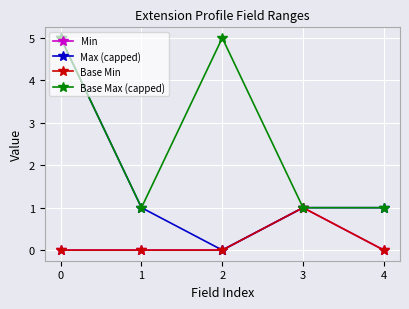

Rank the series by their maximum value, from highest to lowest.

Max (capped), Base Max (capped), Min, Base Min